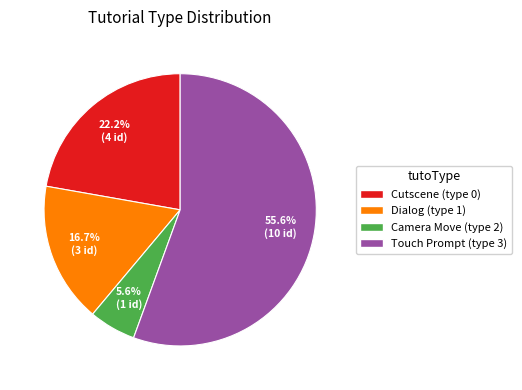

What is the ratio of the value at Cutscene (type 0) to the value at Dialog (type 1)?

1.3